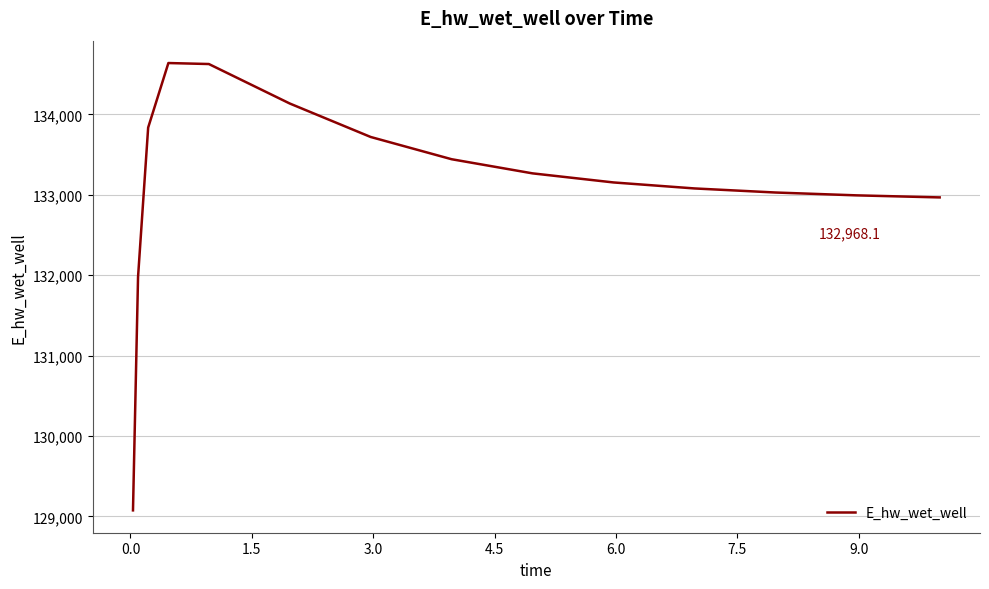

What is the minimum value shown in the chart?

129074.7